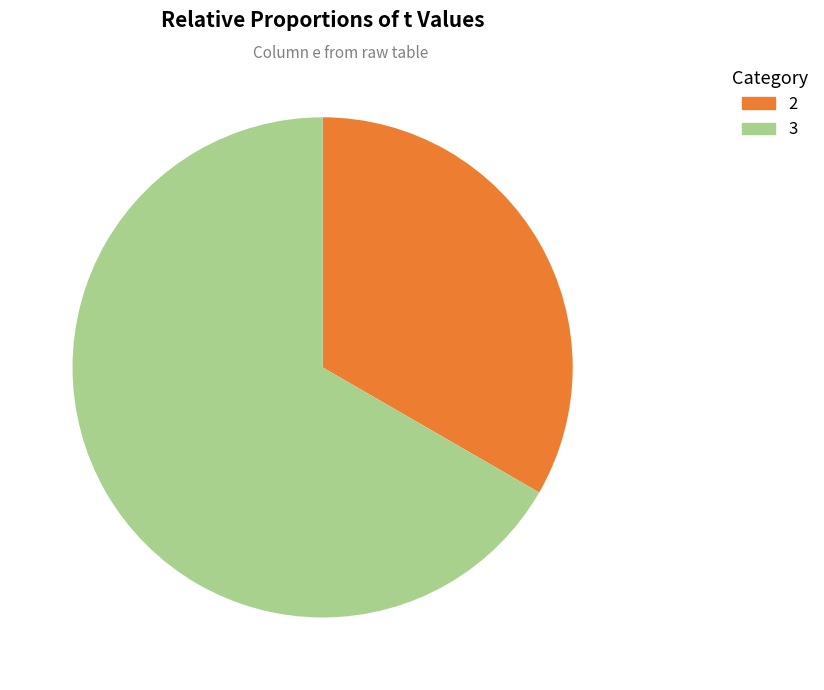

To the nearest percent, what is the combined percentage of 3 and 2?

100%